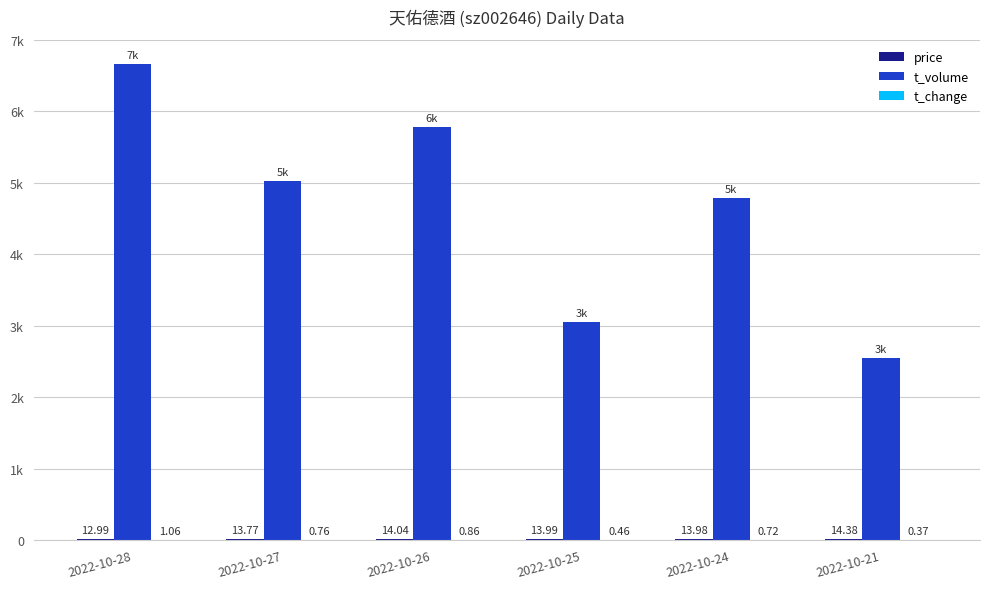

List the series in order of their peak value, lowest first.

t_change, price, t_volume